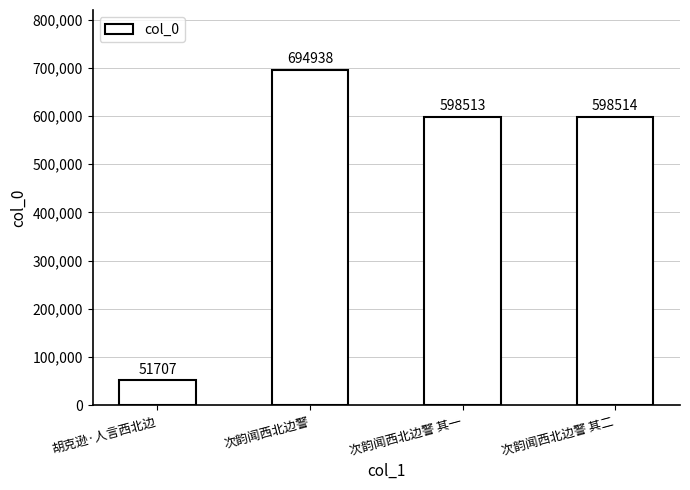

What is the ratio of the value at 次韵闻西北边警 to the value at 次韵闻西北边警 其二?

1.2